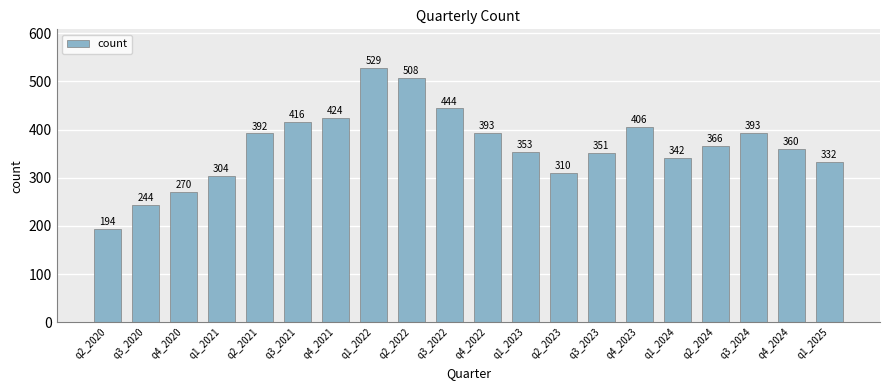

Approximately how many times larger is the value at q4_2022 compared to q4_2021?

0.9